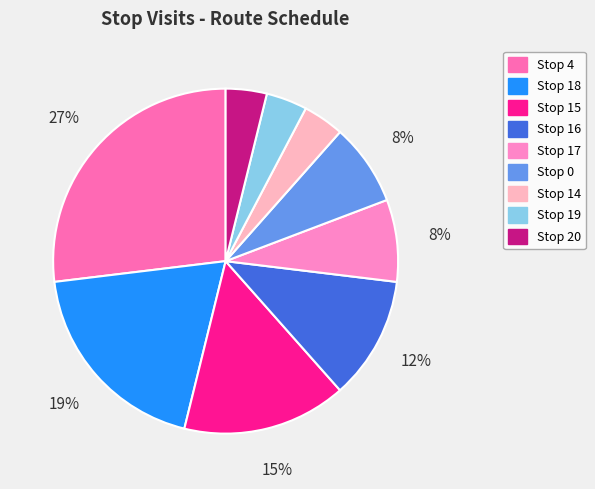

Which slice is the largest?

Stop 4